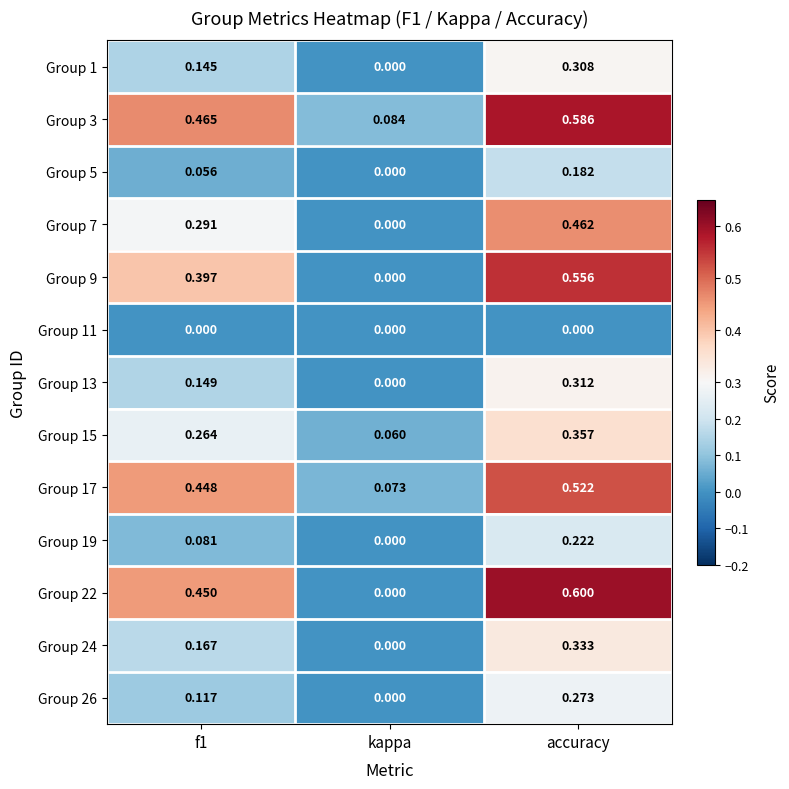

Which label corresponds to the largest value in the chart?

accuracy